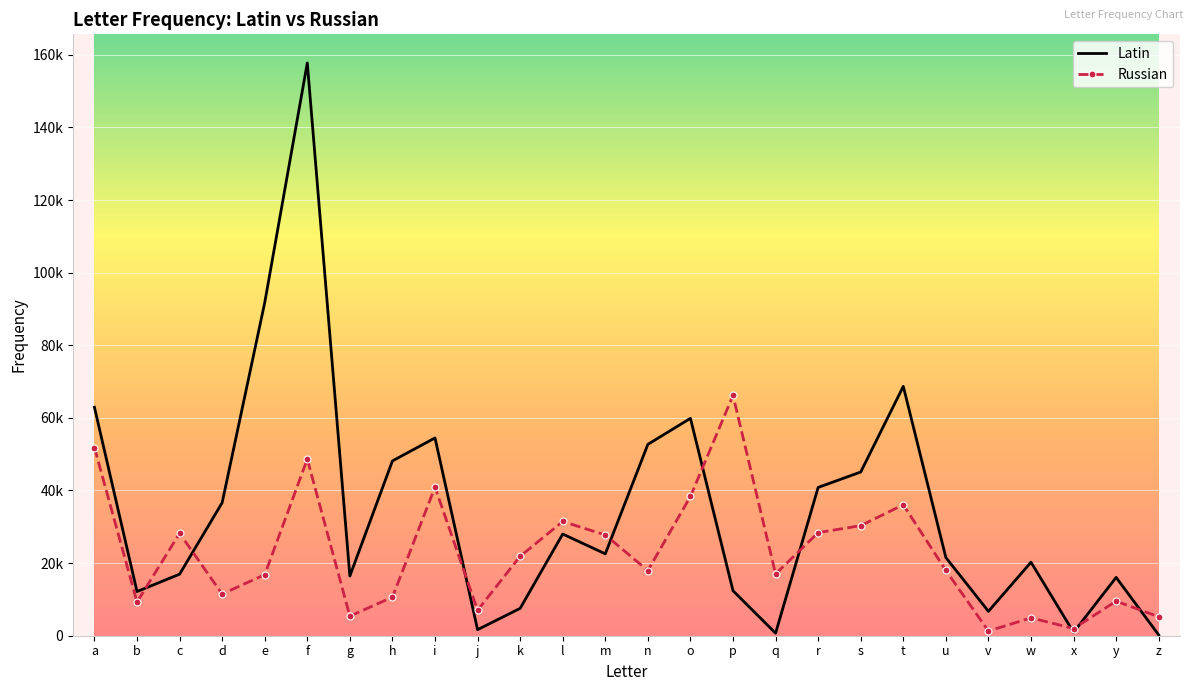

What is the difference between the maximum and minimum values in the Latin series?

157531